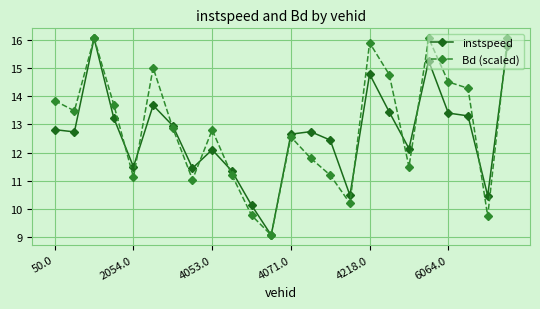

At how many categories does at least one series exceed 10?

23